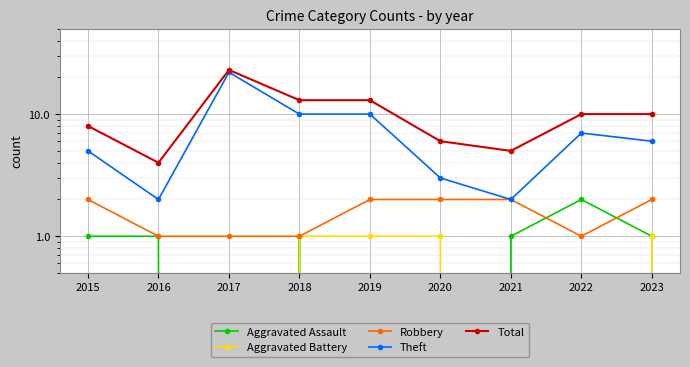

The value of Robbery at 2022 is 1. True or false?

True